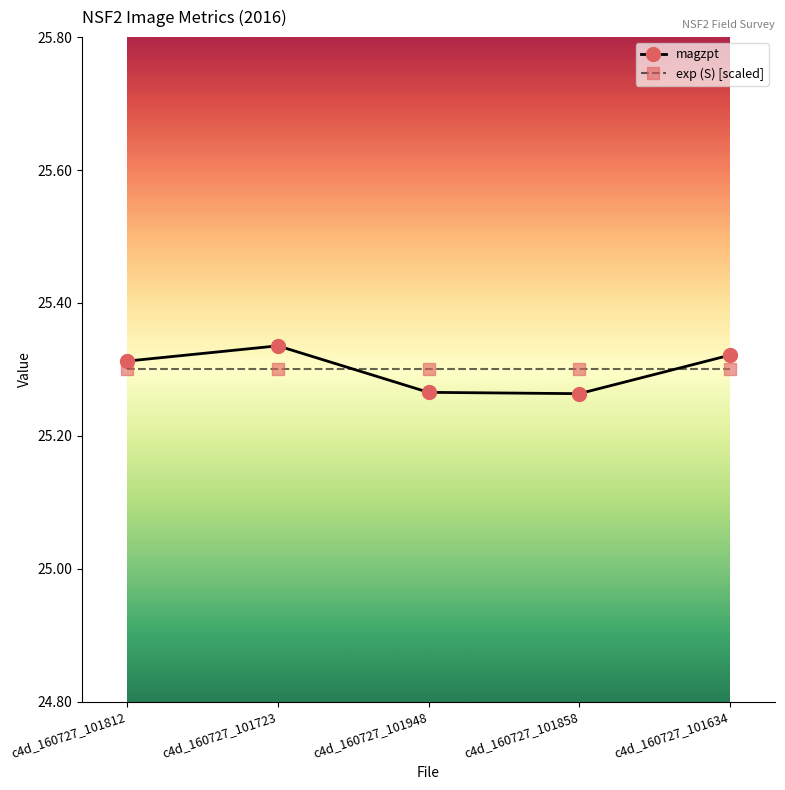

Count the number of data series in this chart.

2